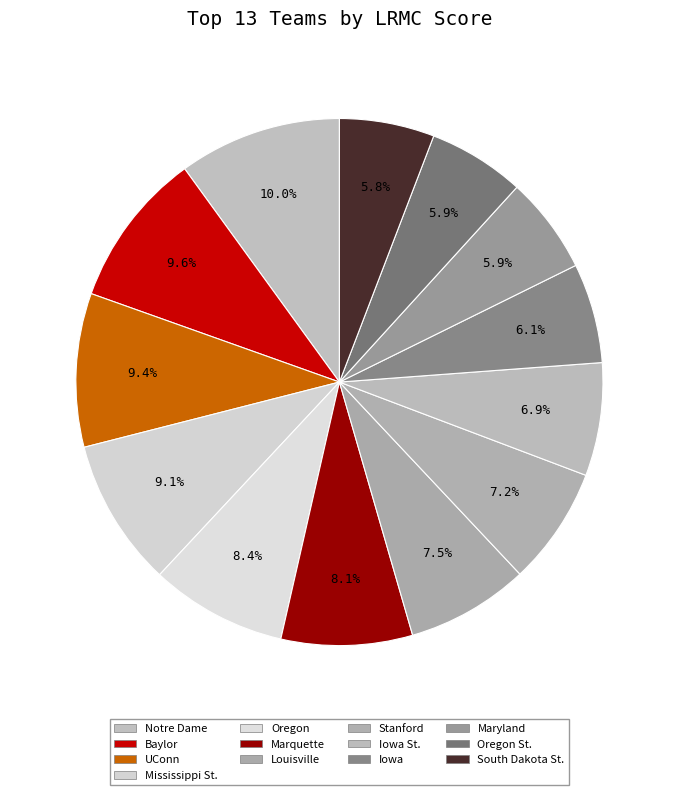

How many segments does this pie chart have?

13